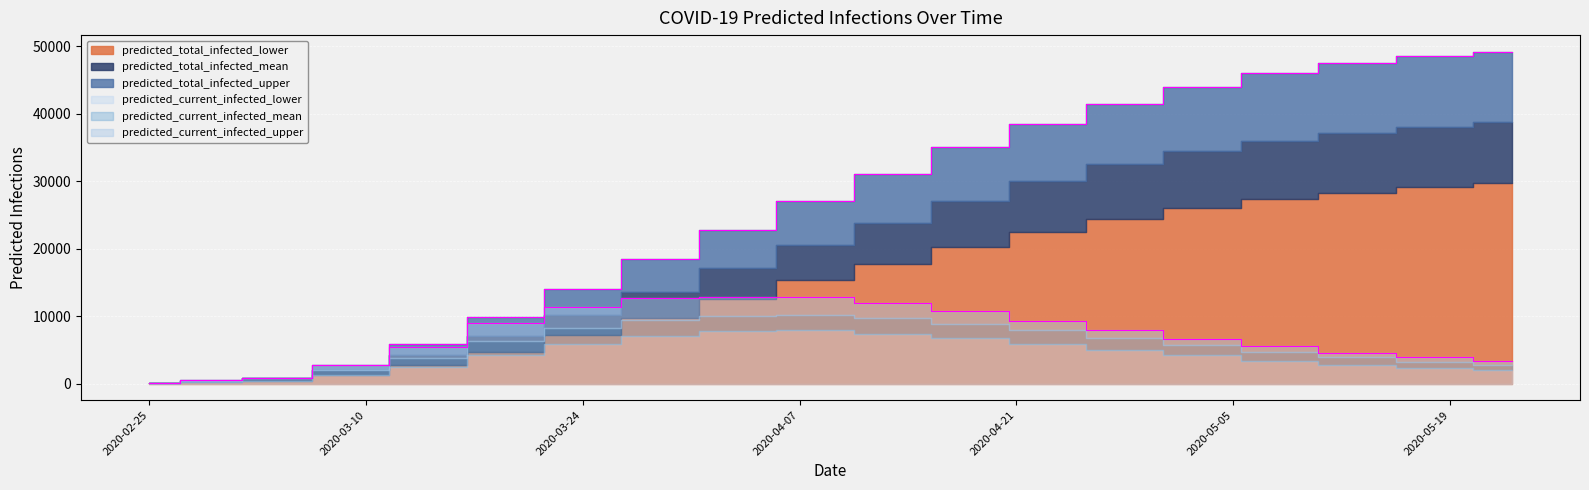

Which series has the largest total across all categories?

predicted_total_infected_upper